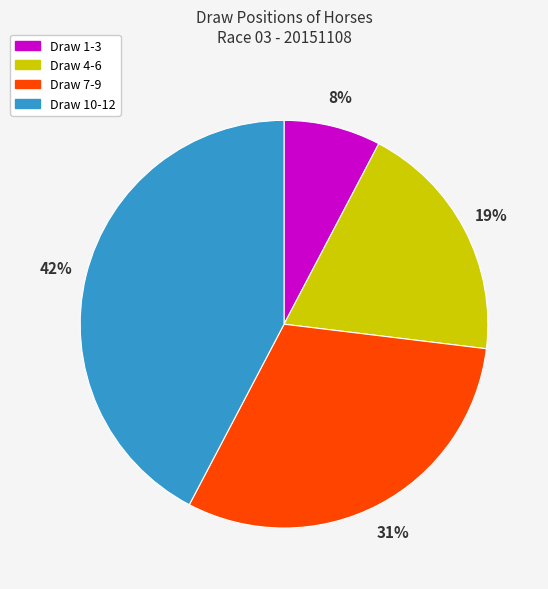

How many segments does this pie chart have?

4